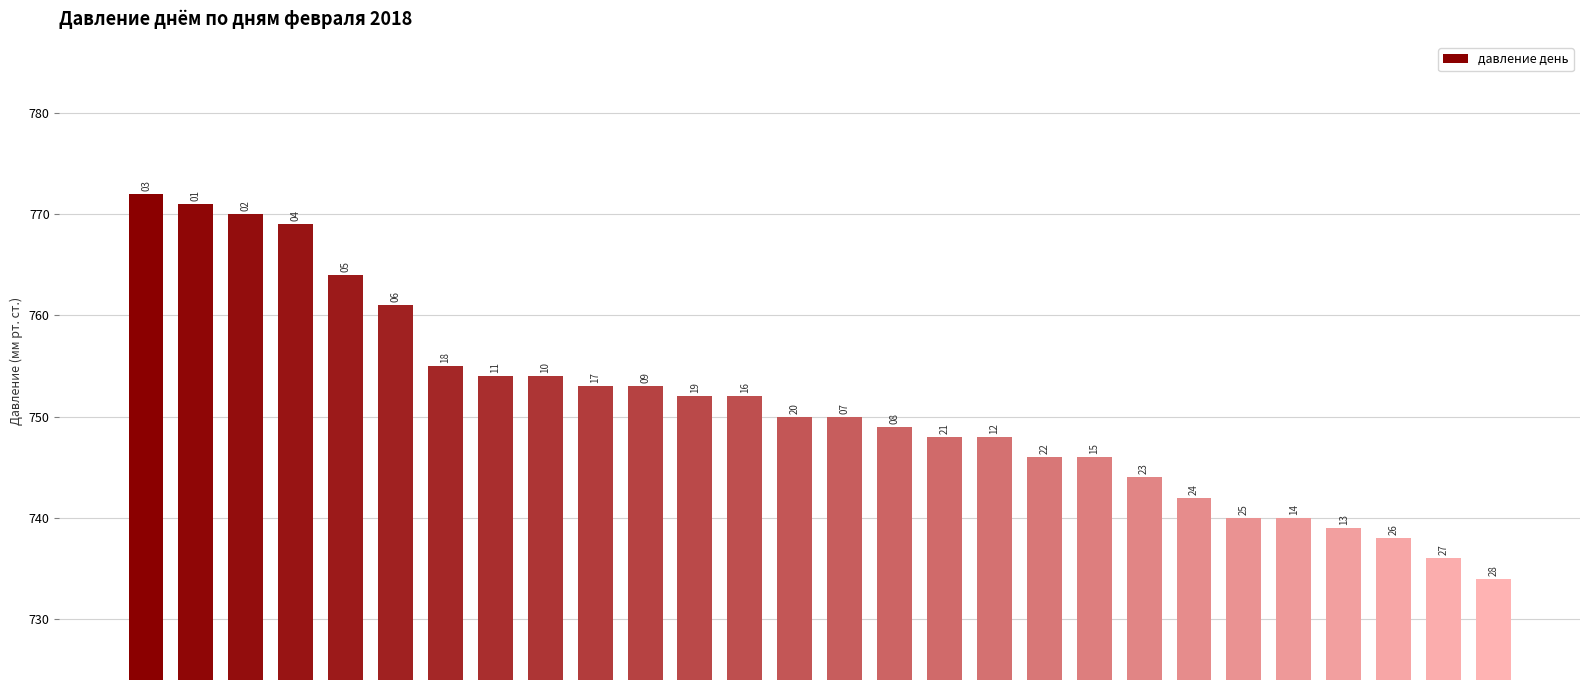

How many bars are there in total?

28